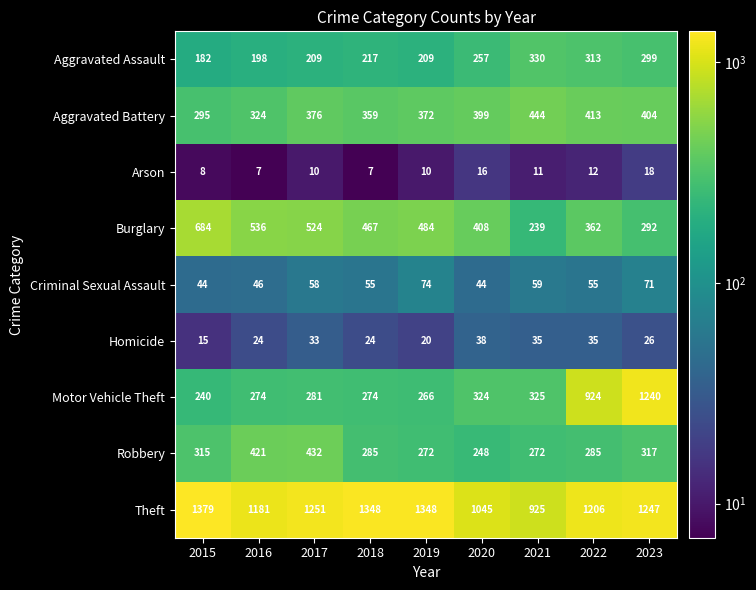

Rank the series by their maximum value, from lowest to highest.

Arson, Homicide, Criminal Sexual Assault, Aggravated Assault, Robbery, Aggravated Battery, Burglary, Motor Vehicle Theft, Theft